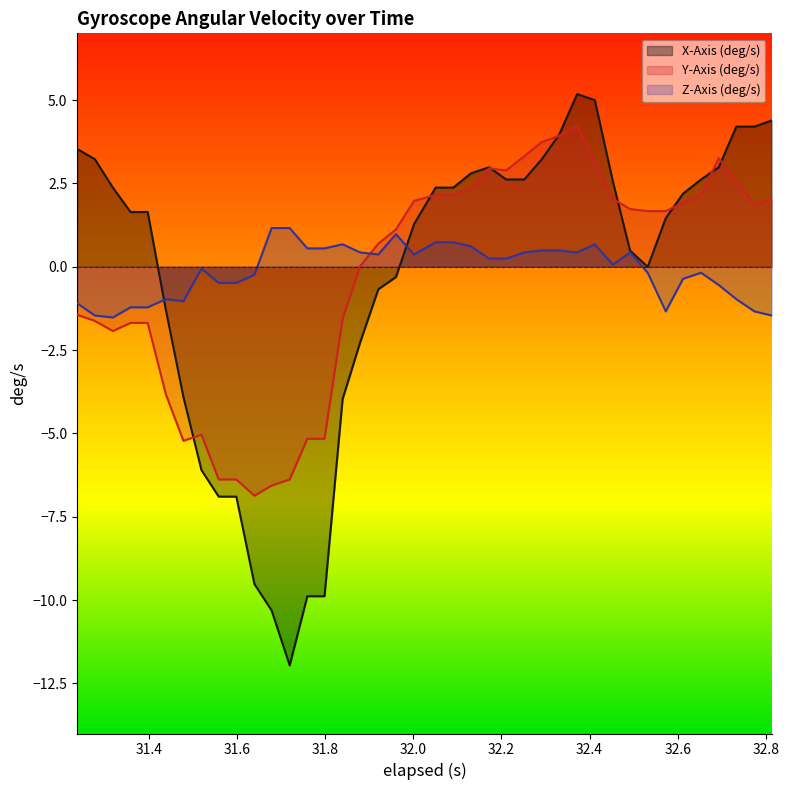

What is the difference between the maximum and minimum values in the Y-Axis (deg/s) series?

11.1